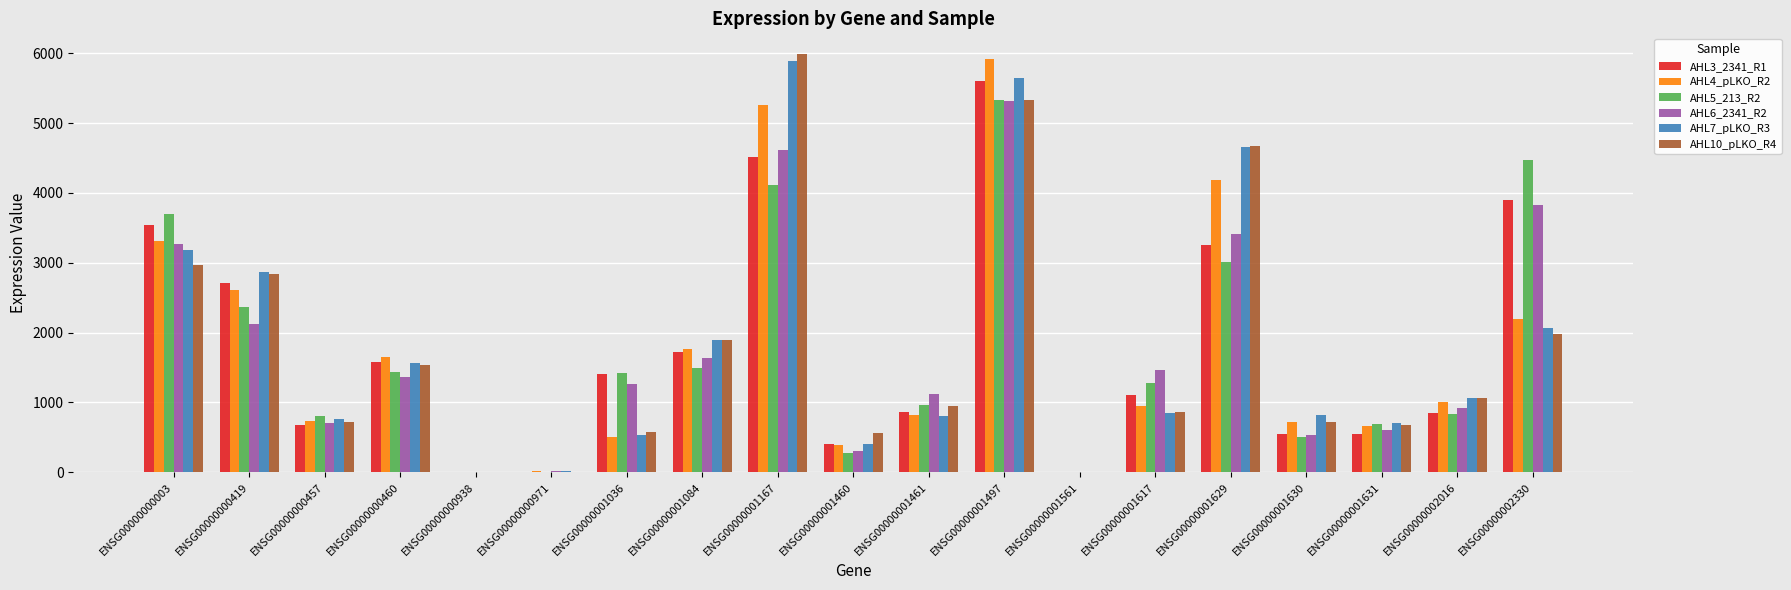

What is the greatest value displayed?

5984.7